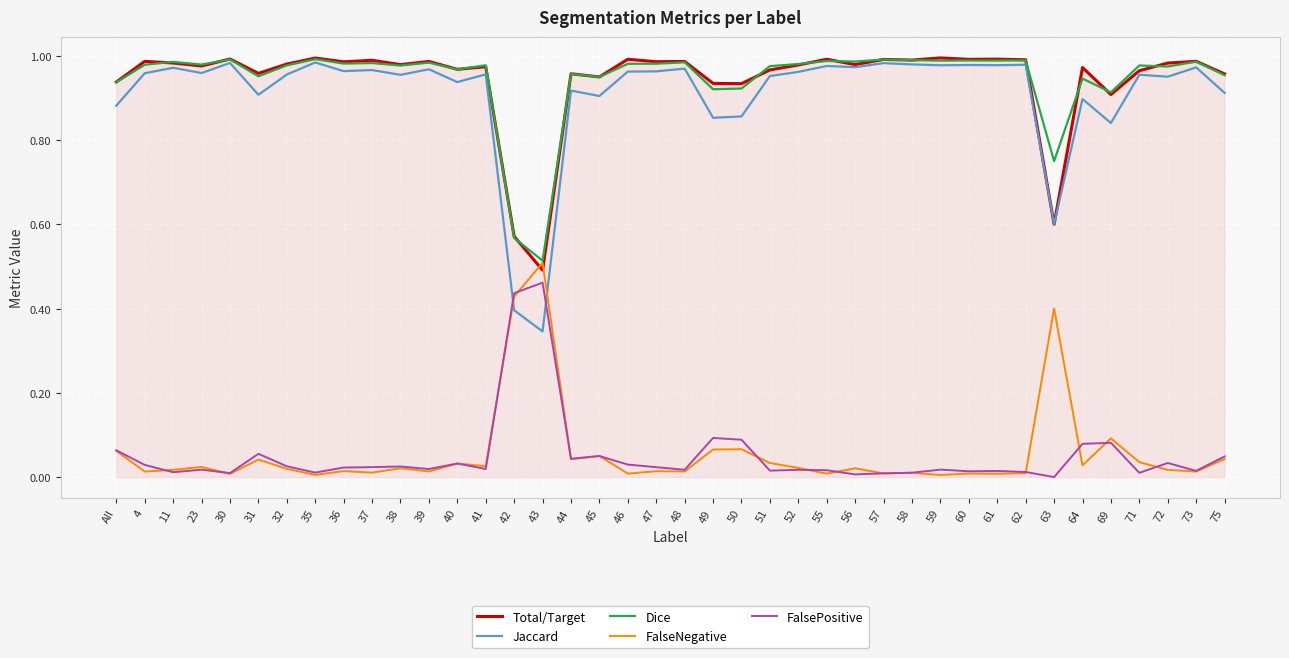

The value of Jaccard at 41 is 0.6. True or false?

False